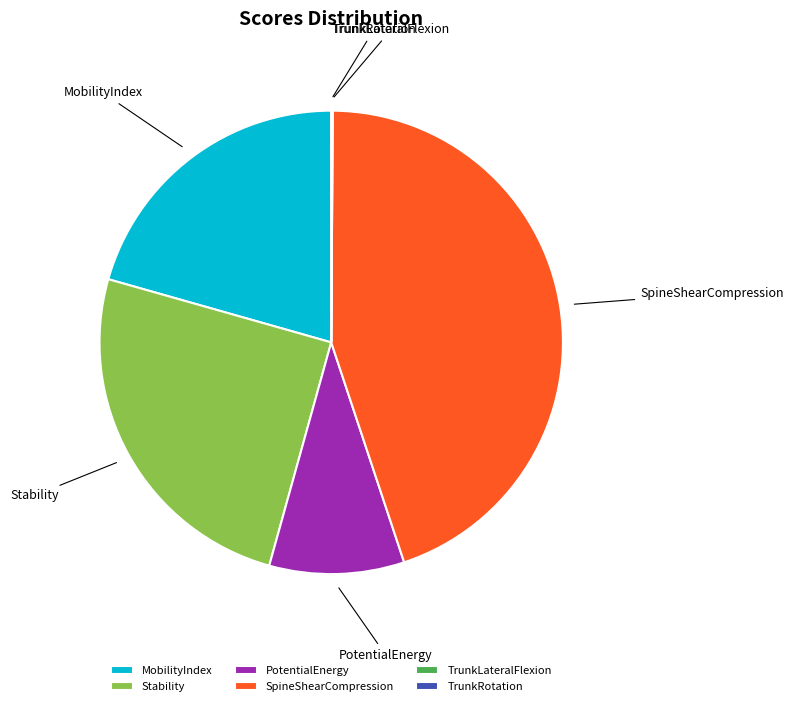

Does PotentialEnergy account for over 50% of the chart?

No